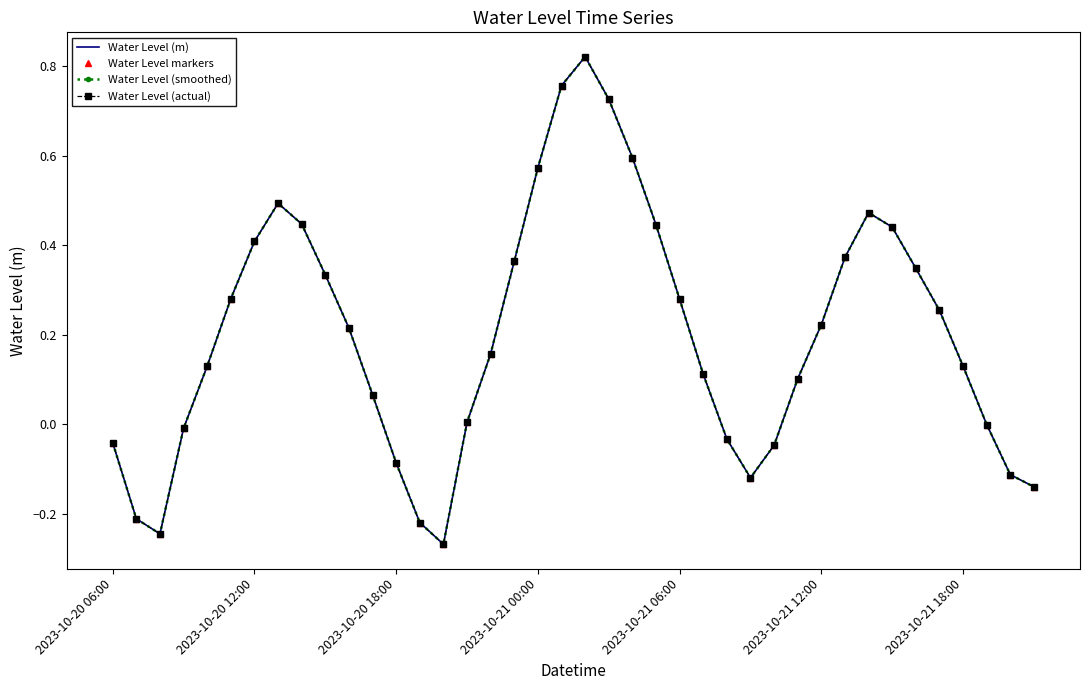

List the labels in order of Water Level (m) value, largest first.

20, 19, 21, 22, 18, 7, 32, 8, 23, 33, 2023-10-21 18:00, 31, 17, 34, 9, 2023-10-21 12:00, 24, 35, 30, 10, 16, 2023-10-21 06:00, 36, 25, 29, 11, 15, 37, 2023-10-21 00:00, 26, 2023-10-20 06:00, 28, 12, 38, 27, 39, 2023-10-20 12:00, 13, 2023-10-20 18:00, 14